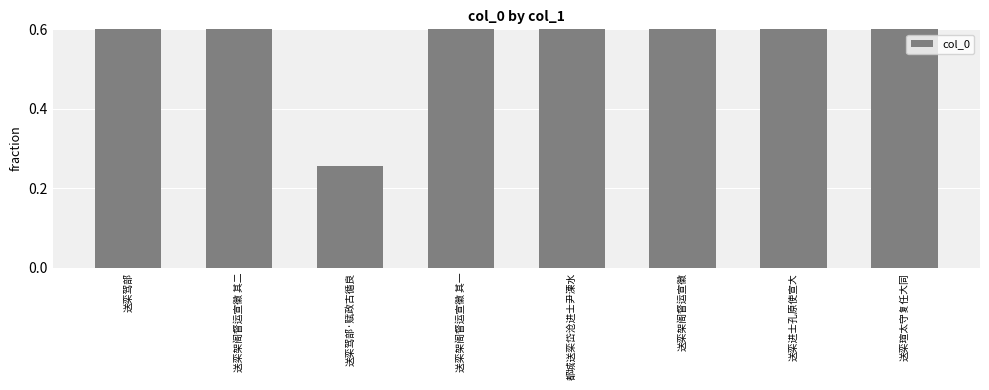

Rank the categories by value from highest to lowest.

送栾驾部, 送栾架阁督运宣徽, 送栾瑄太守复任大同, 送栾架阁督运宣徽 其二, 送栾架阁督运宣徽 其一, 送栾进士孔原使宣大, 都城送栾岱沧进士尹溧水, 送栾驾部·赋政古循良